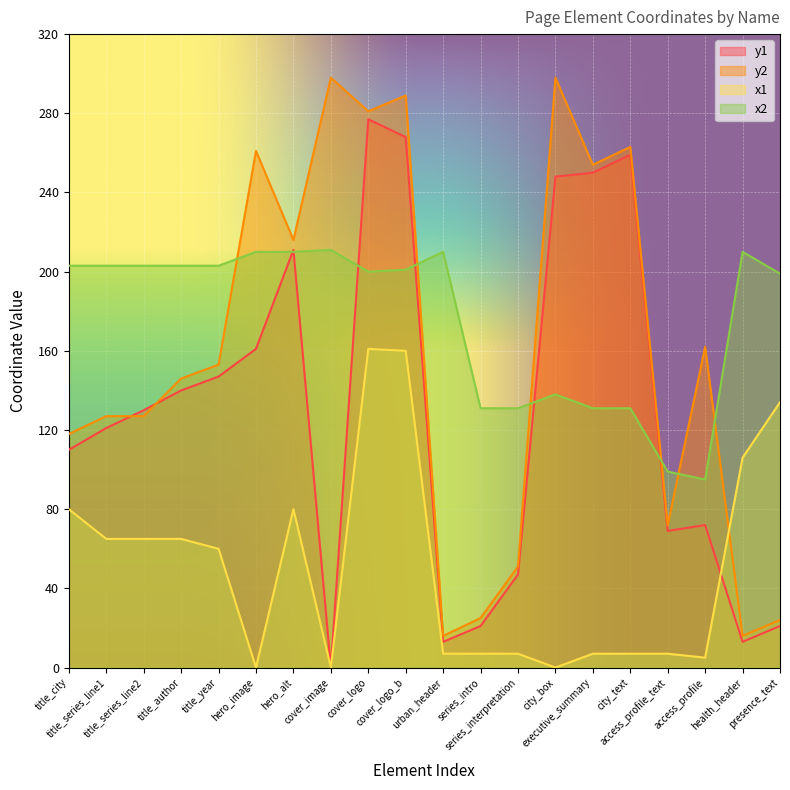

In y2, how many points are lower than both neighbors (excluding endpoints)?

6